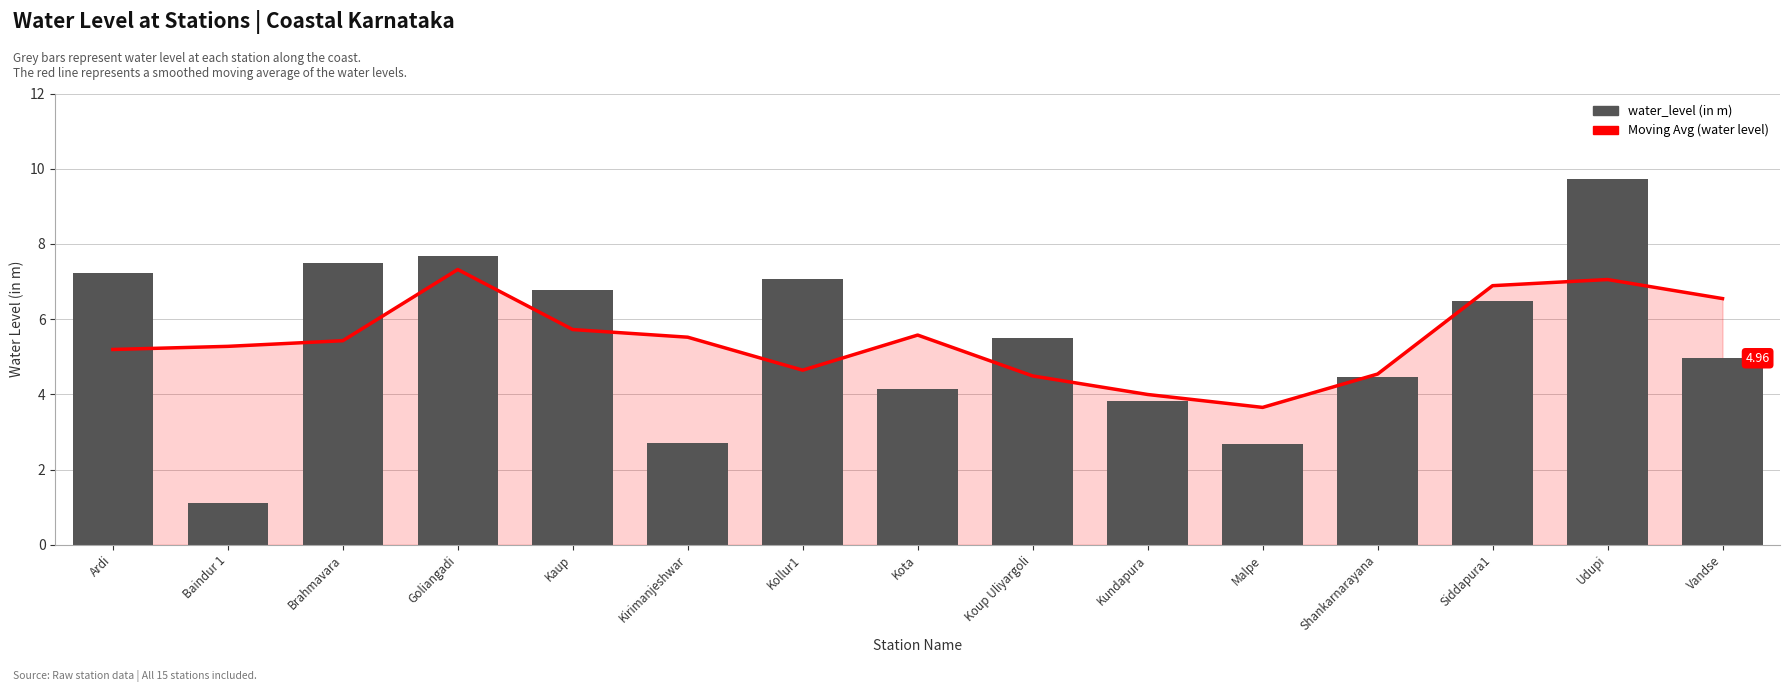

How many distinct data groups are displayed?

2